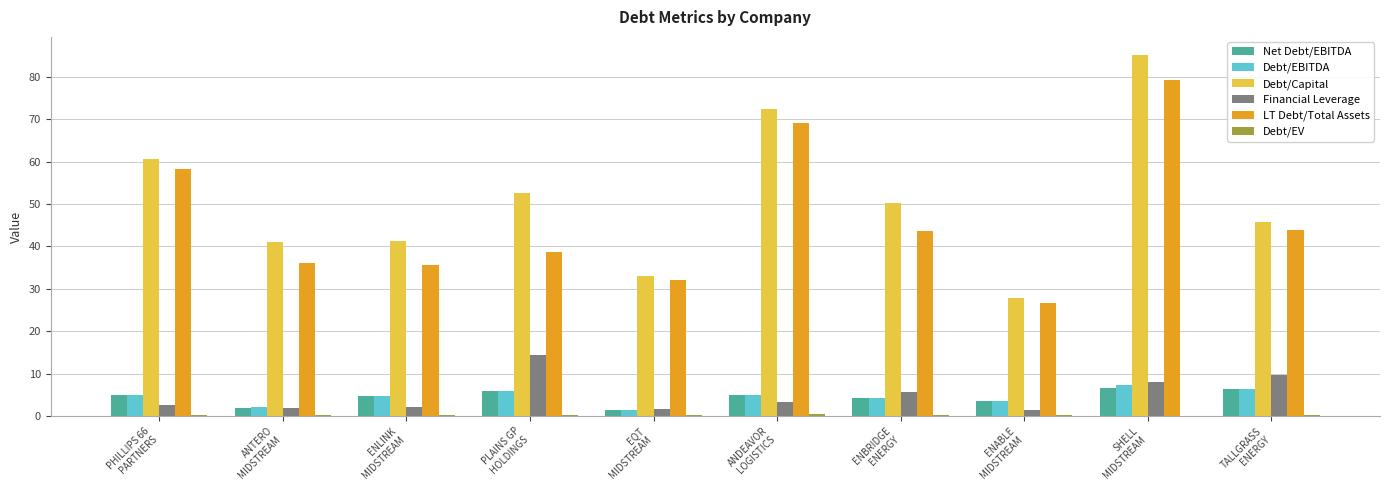

Which series has the largest total across all categories?

Debt/Capital